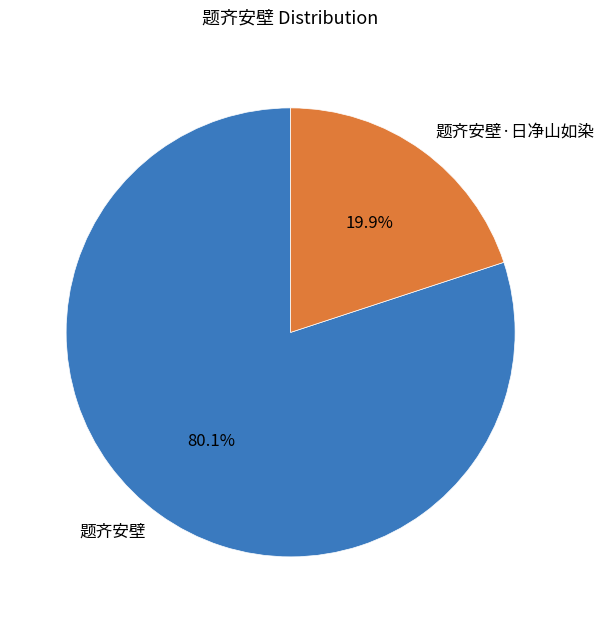

What is the ratio of the value at 题齐安壁·日净山如染 to the value at 题齐安壁?

0.2